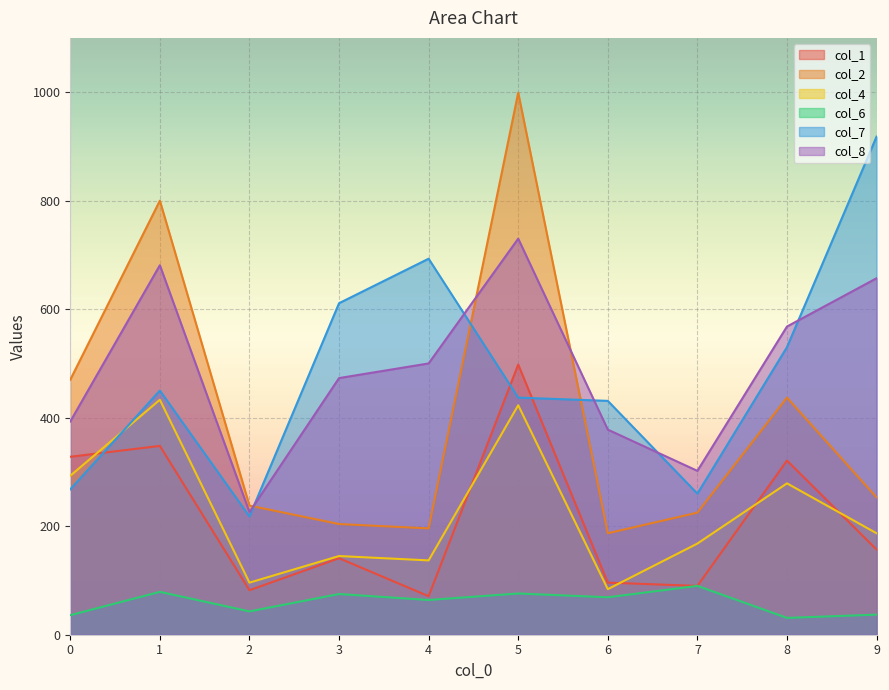

Where is the first local maximum for col_2?

1